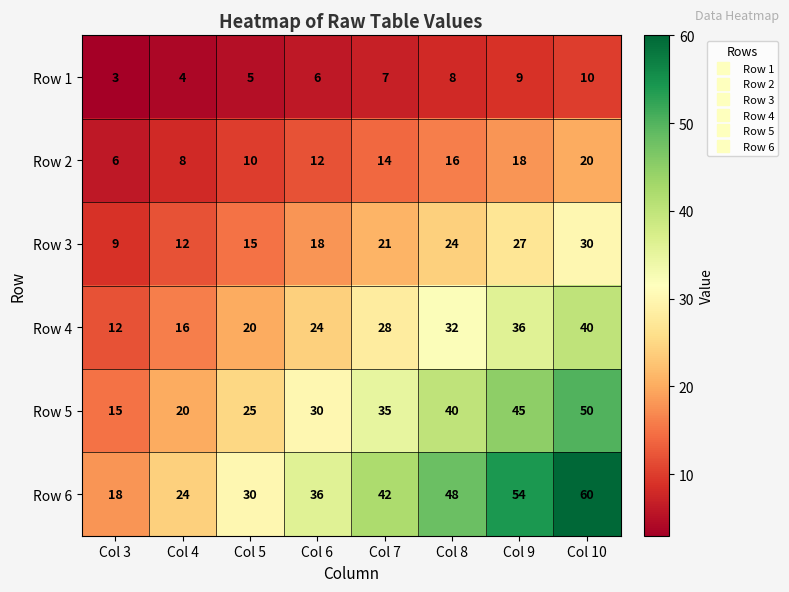

Which series changed the most between Col 3 and Col 9?

Row 6